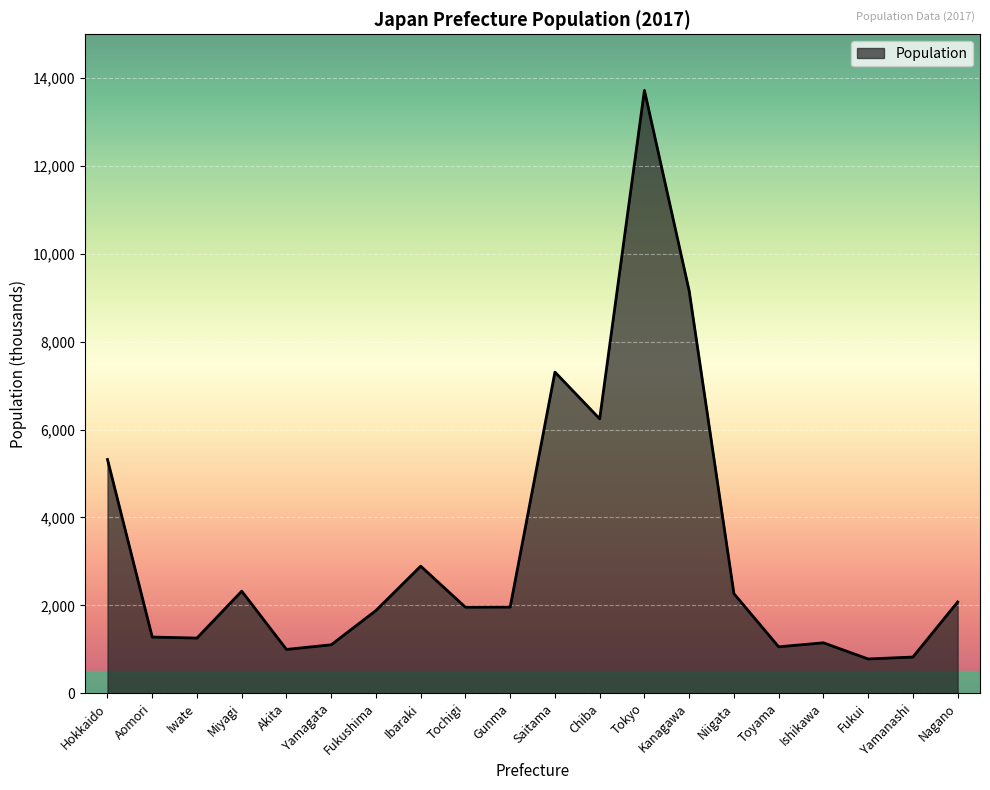

How many values are below 1960?

10